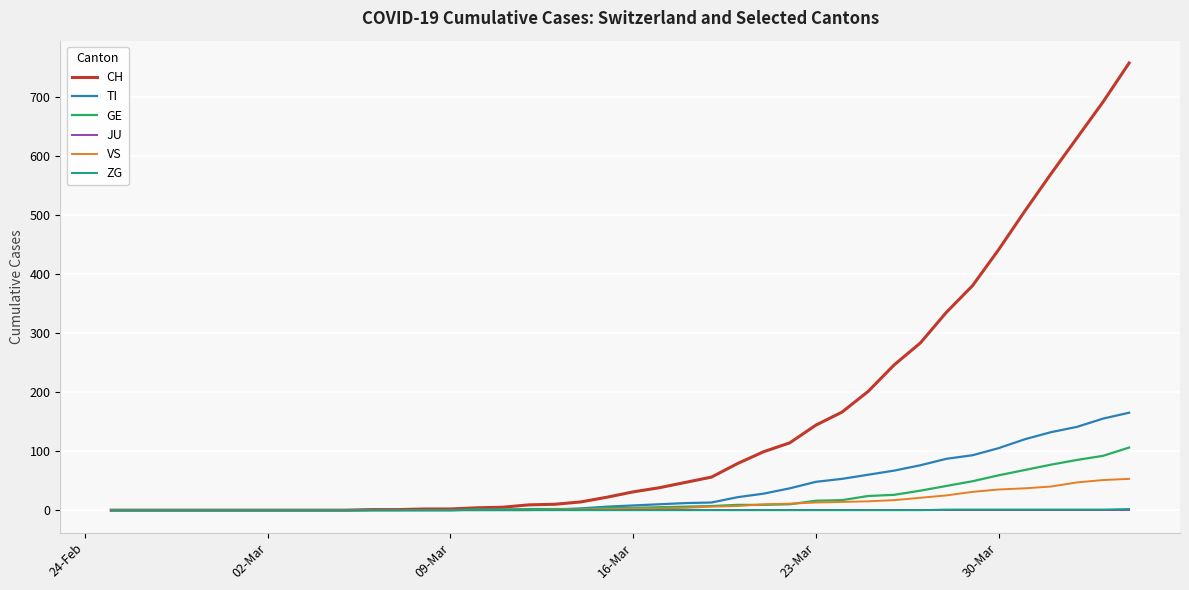

Which series has the largest total across all categories?

CH